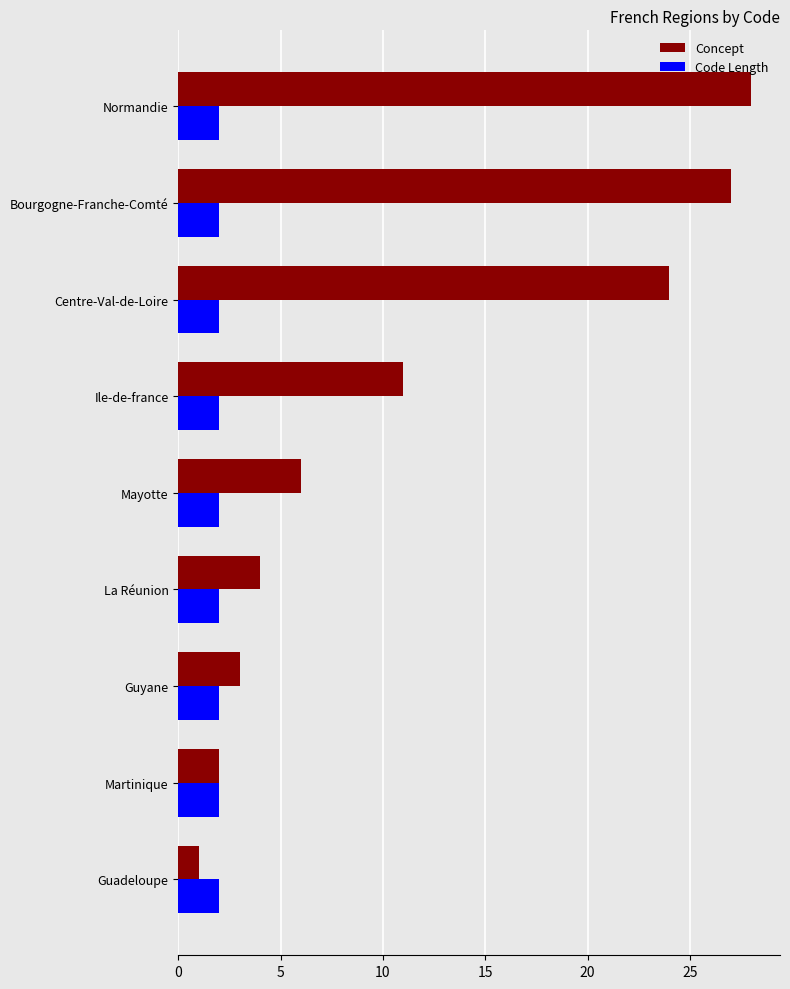

Rank the categories by Concept value from lowest to highest.

Guadeloupe, Martinique, Guyane, La Réunion, Mayotte, Ile-de-france, Centre-Val-de-Loire, Bourgogne-Franche-Comté, Normandie